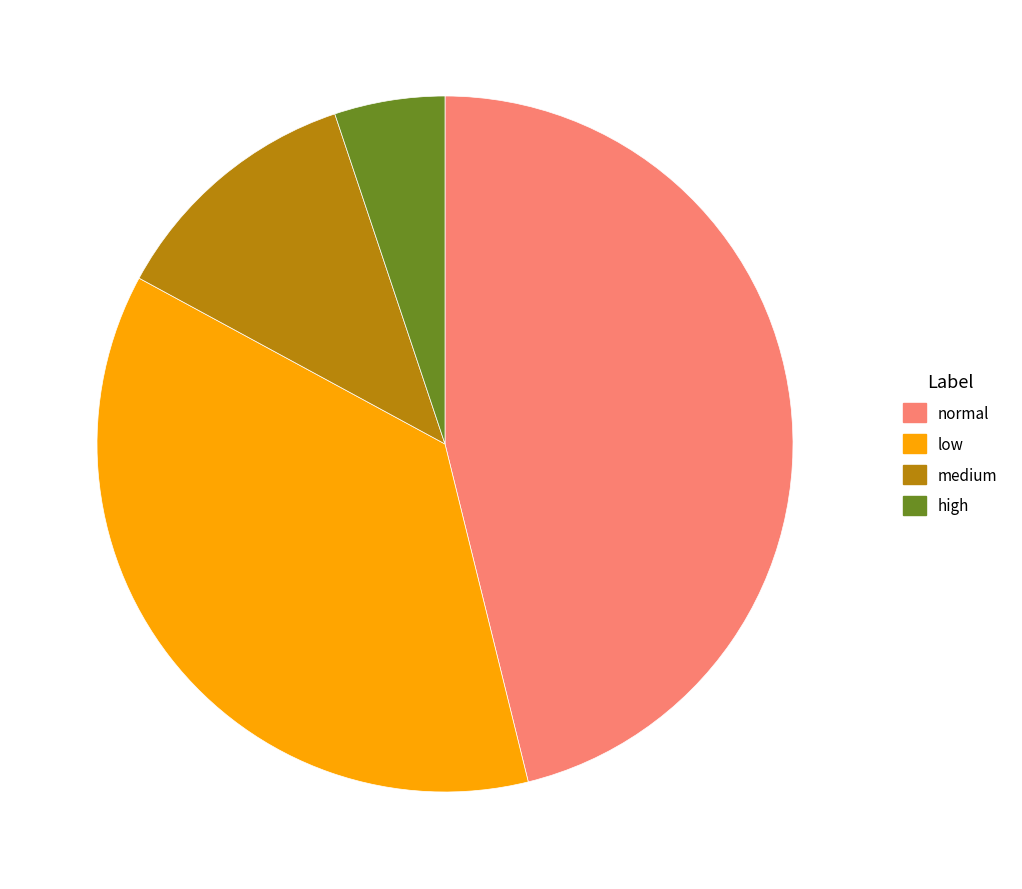

Which slice is the largest?

normal